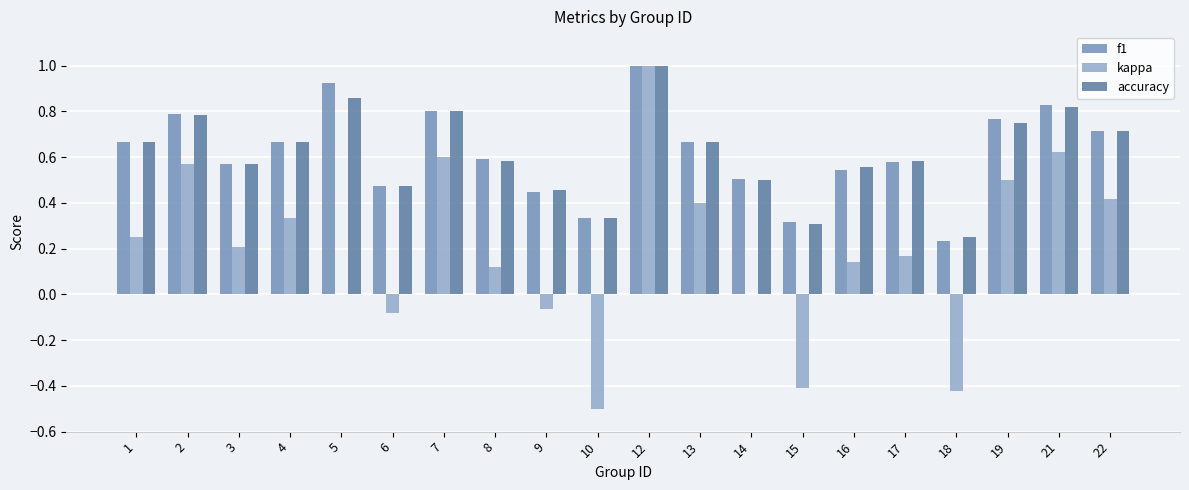

Are the bars grouped side by side (vs. stacked)?

Yes